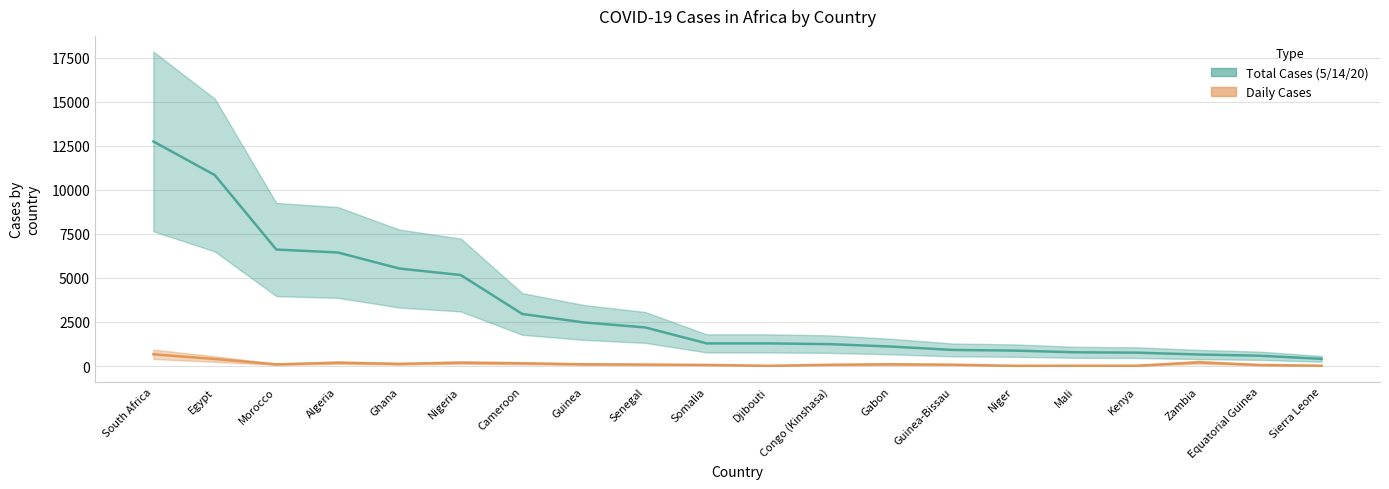

What is the difference between the second highest and second lowest values in the Daily Cases series?

382